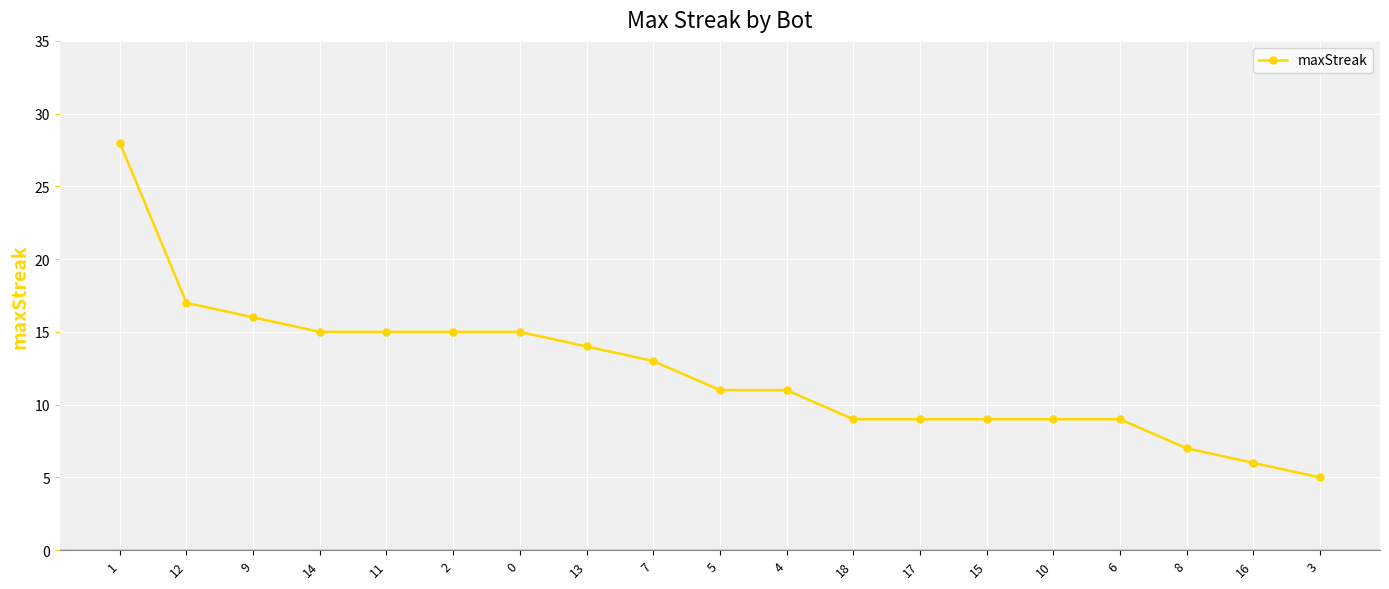

What position from the left is 0?

7